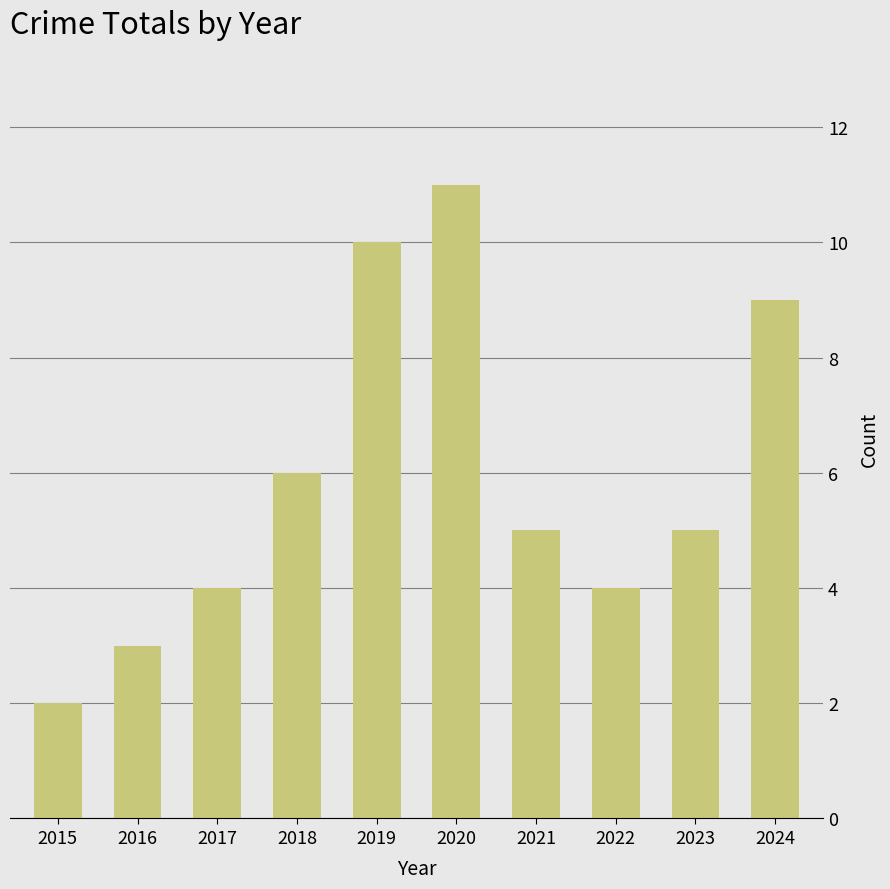

Is it true that the value at 2022 is 6?

False